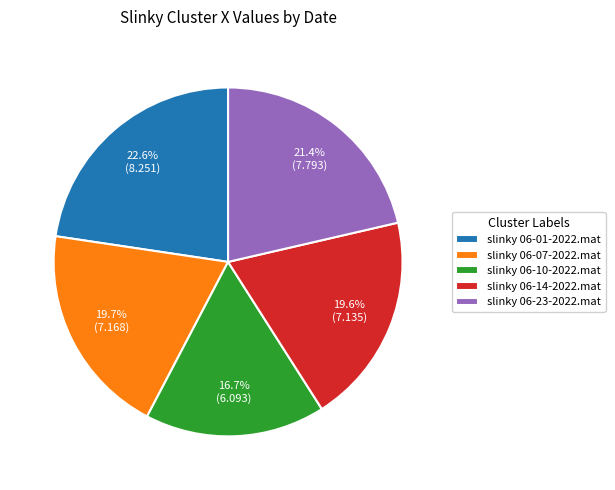

To the nearest percent, what is the difference between the slinky 06-14-2022.mat and slinky 06-01-2022.mat slice percentages?

3%